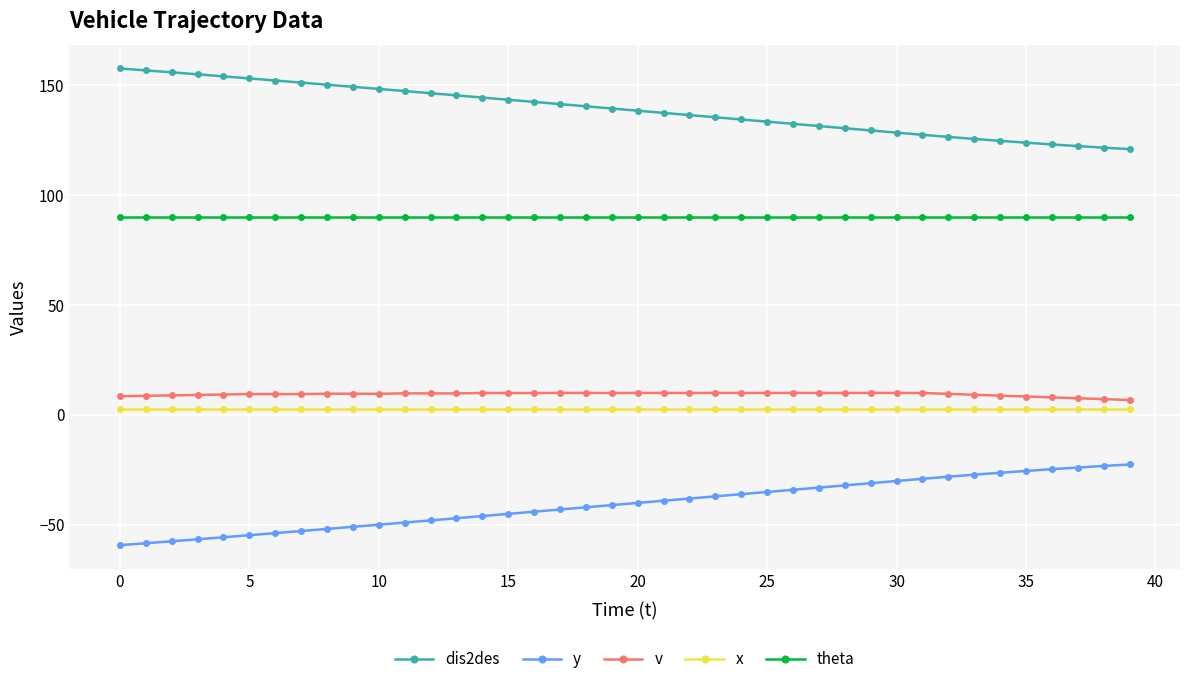

Count the number of data series in this chart.

5